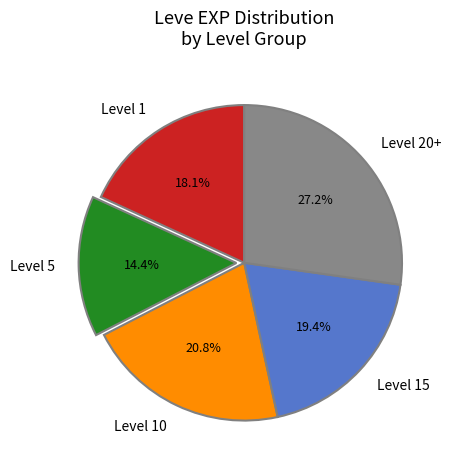

What portion of the pie excludes Level 5?

85.6%